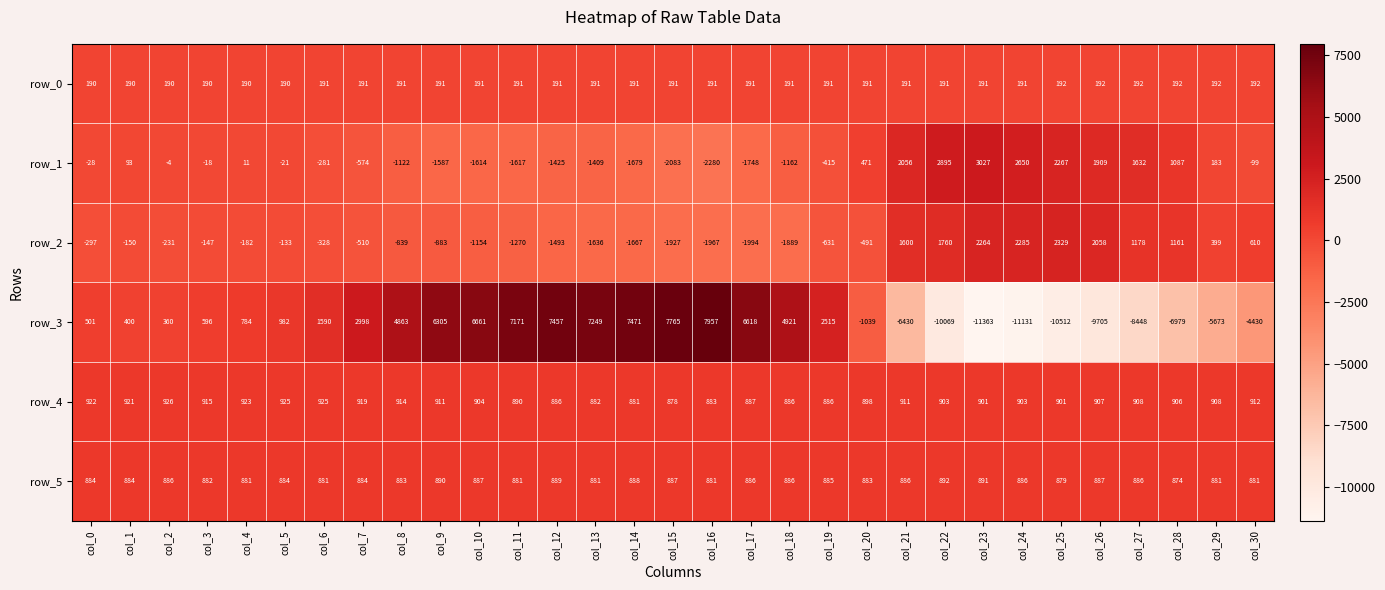

List the series in order of their peak value, highest first.

row_3, row_1, row_2, row_4, row_5, row_0